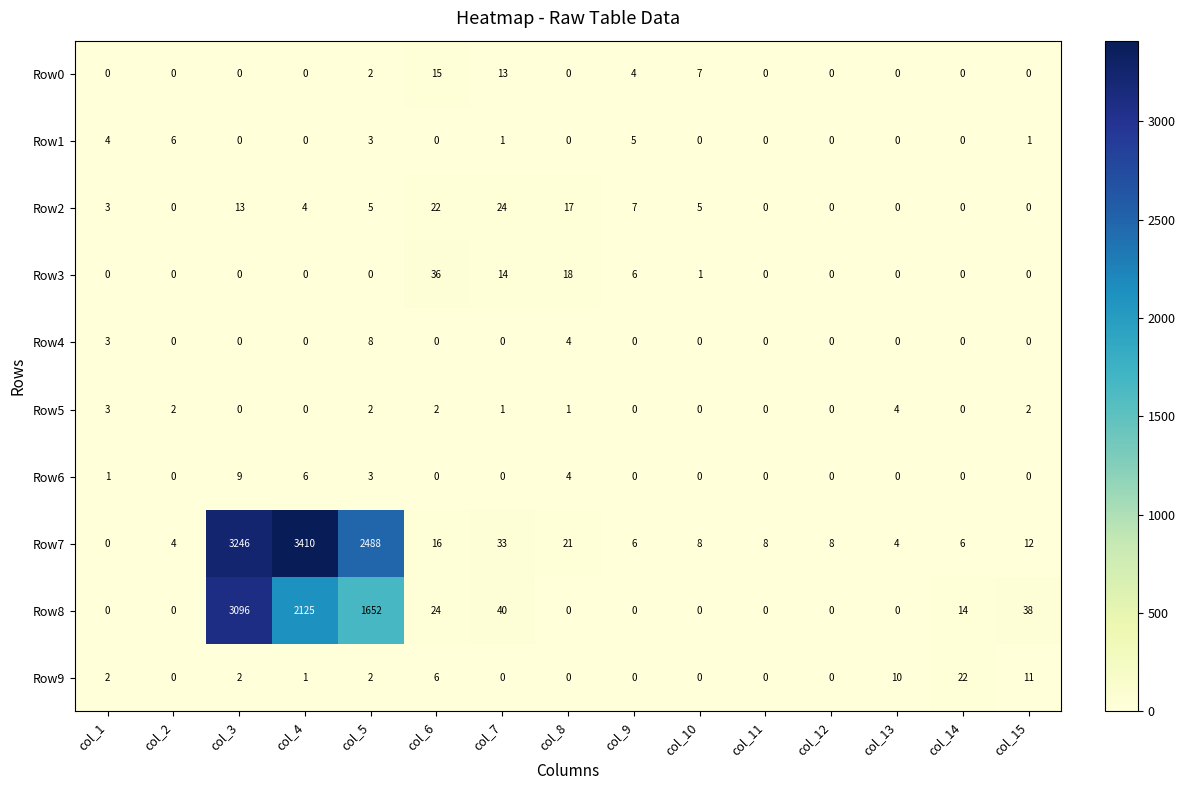

Which category has the lowest value in the Row7 series?

col_1